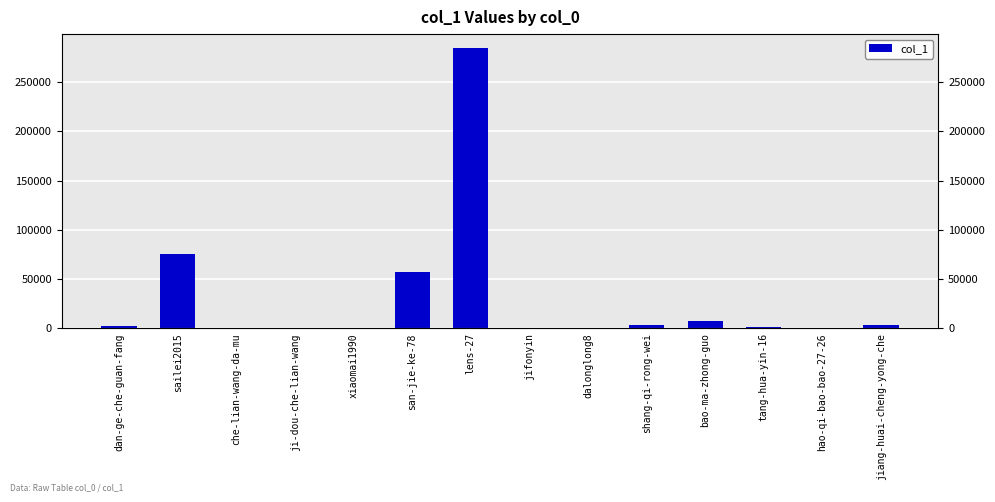

Are the bars grouped side by side (vs. stacked)?

No